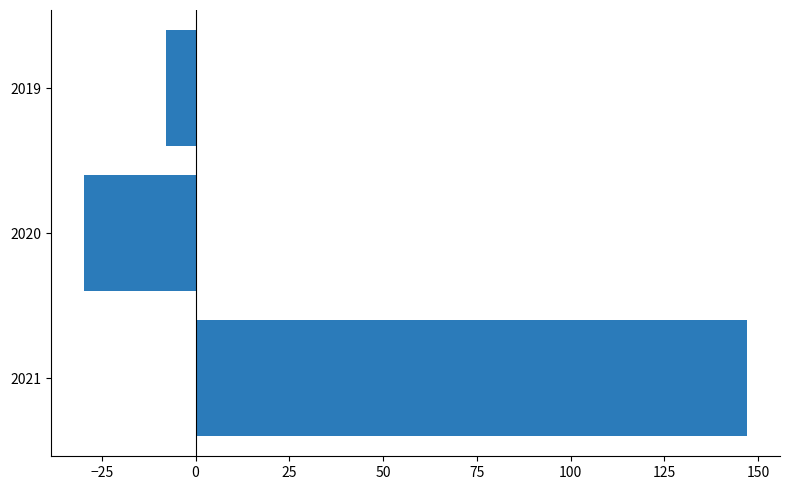

Count the number of values greater than -7.

1